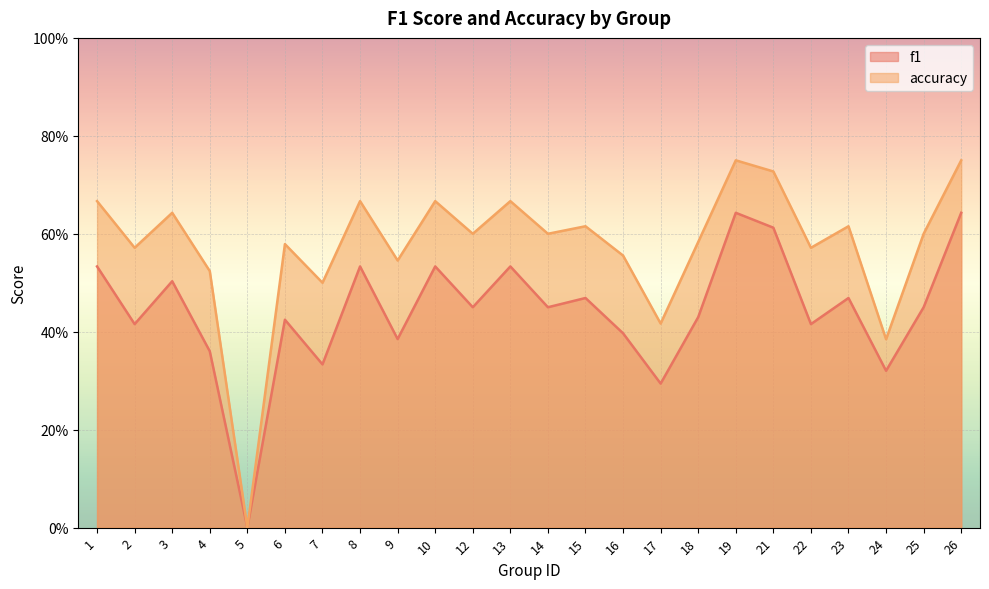

Rank the series by their maximum value, from highest to lowest.

accuracy, f1